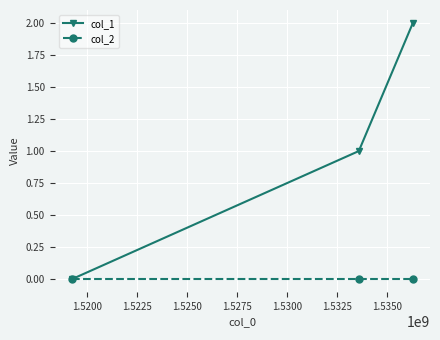

List the series in order of their peak value, highest first.

col_1, col_2